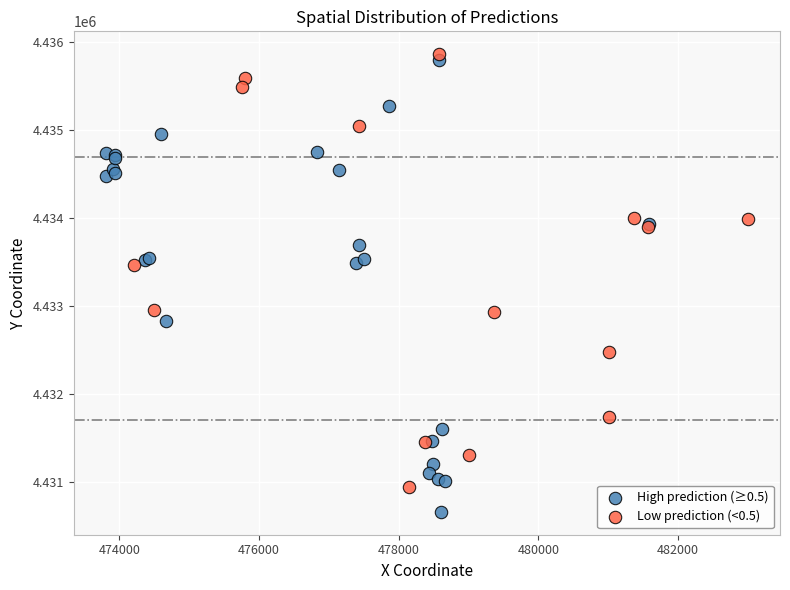

Which series reaches the minimum Y coordinate?

High prediction (≥0.5)